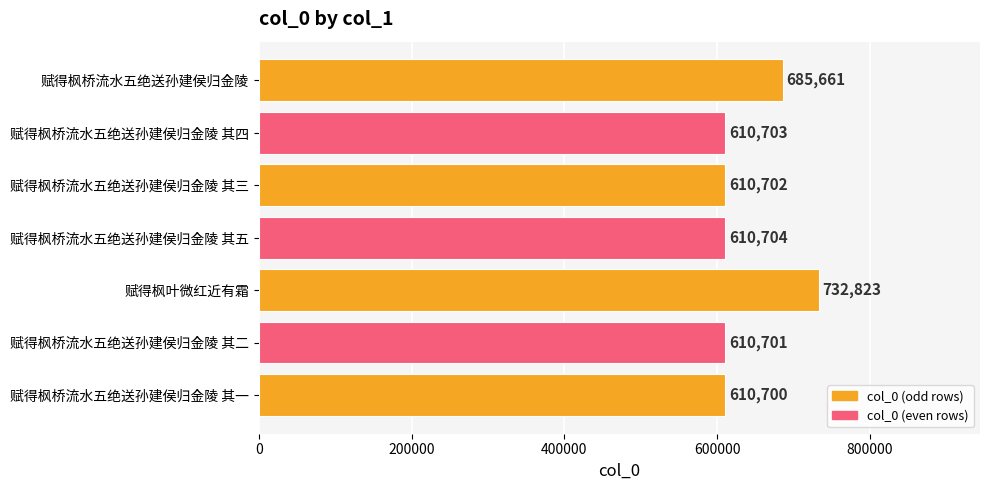

Are the bars grouped side by side (vs. stacked)?

No